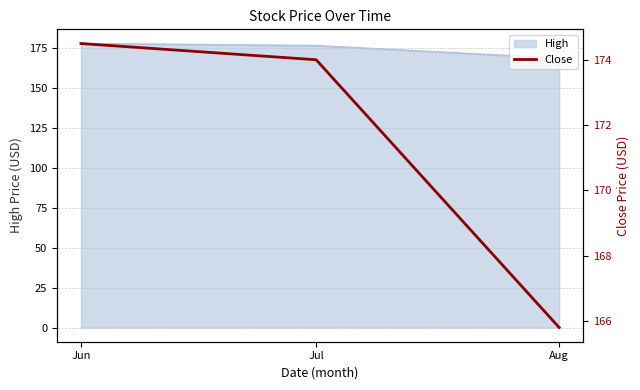

List the labels in order of value, smallest first.

Aug, Jul, Jun